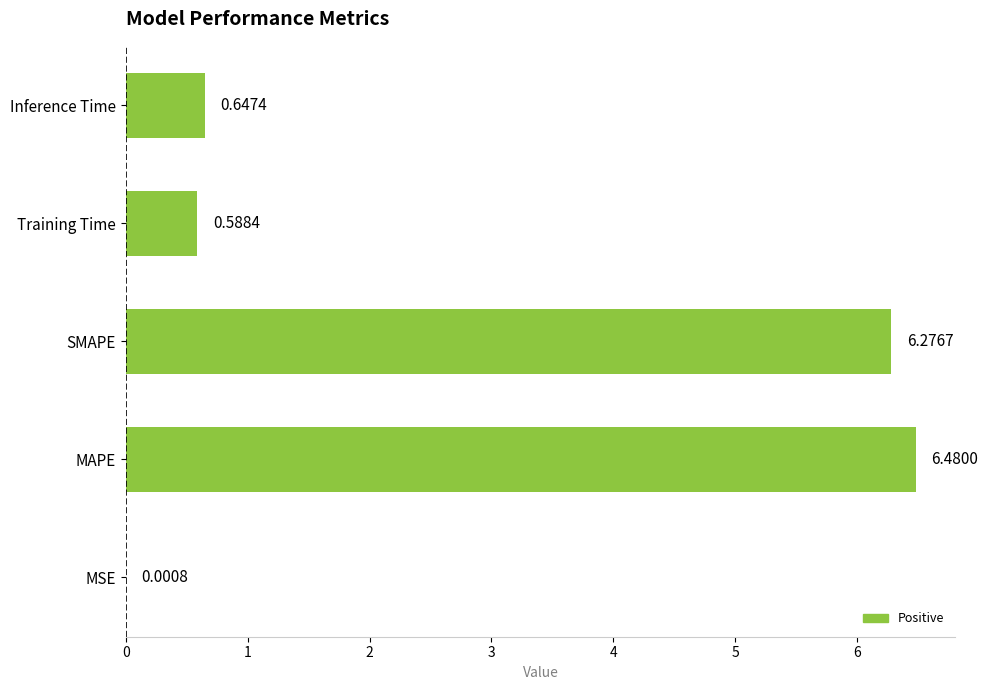

At which label is the value closest to 3?

Inference Time